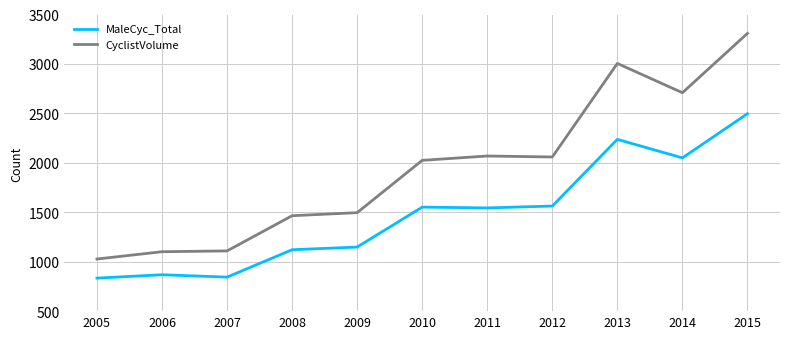

True or false: CyclistVolume has a value of 1465 at 2008.

True